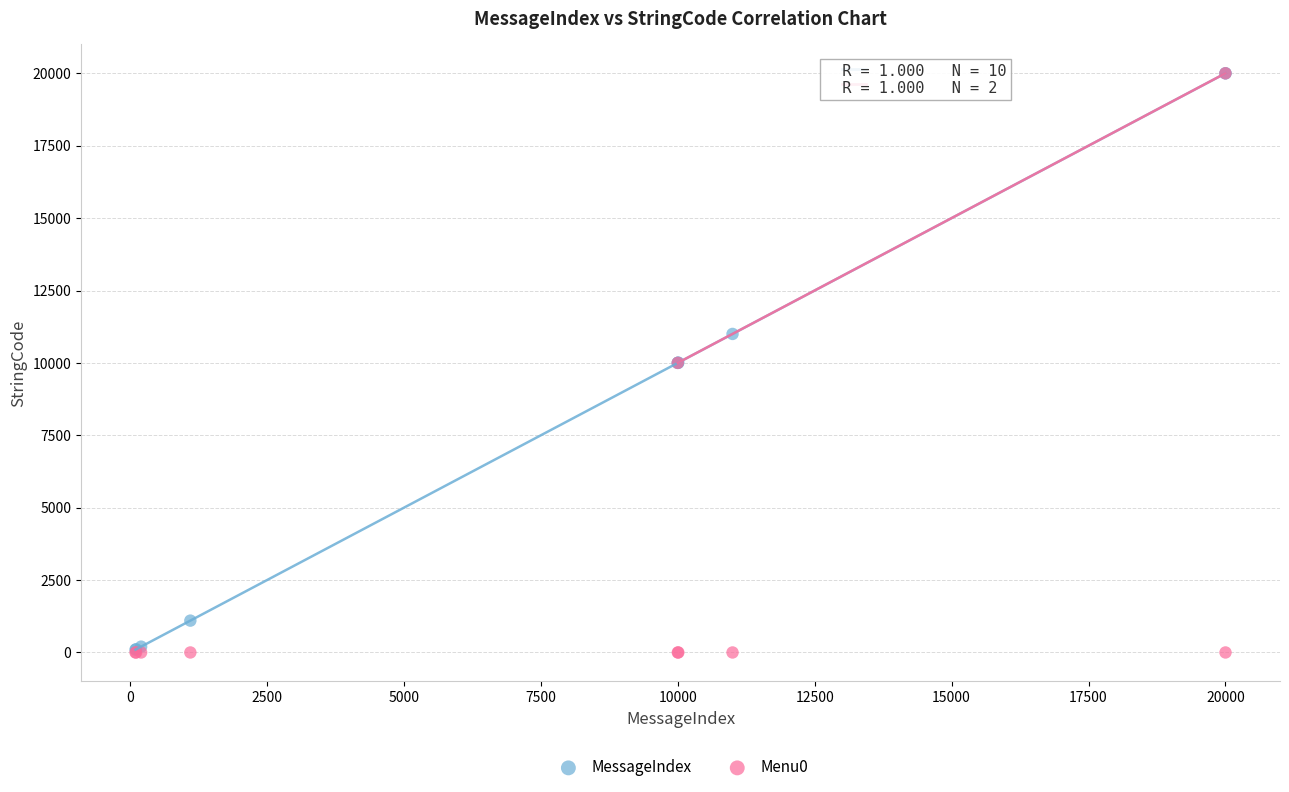

What are all the series names shown in the legend?

MessageIndex, Menu0